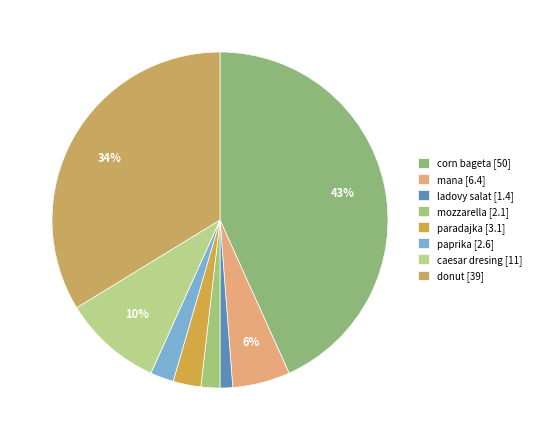

How many segments does this pie chart have?

8